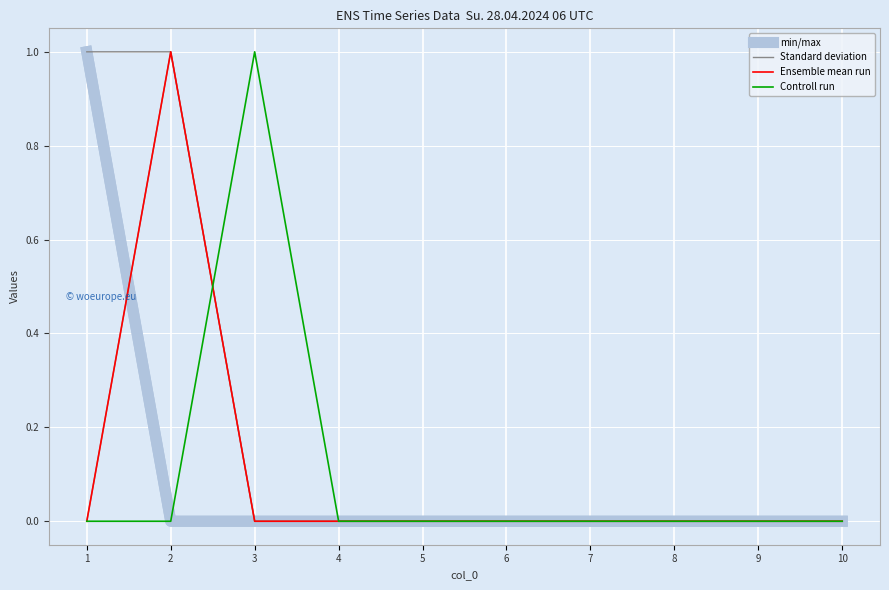

Which series has the widest spread of values?

min/max